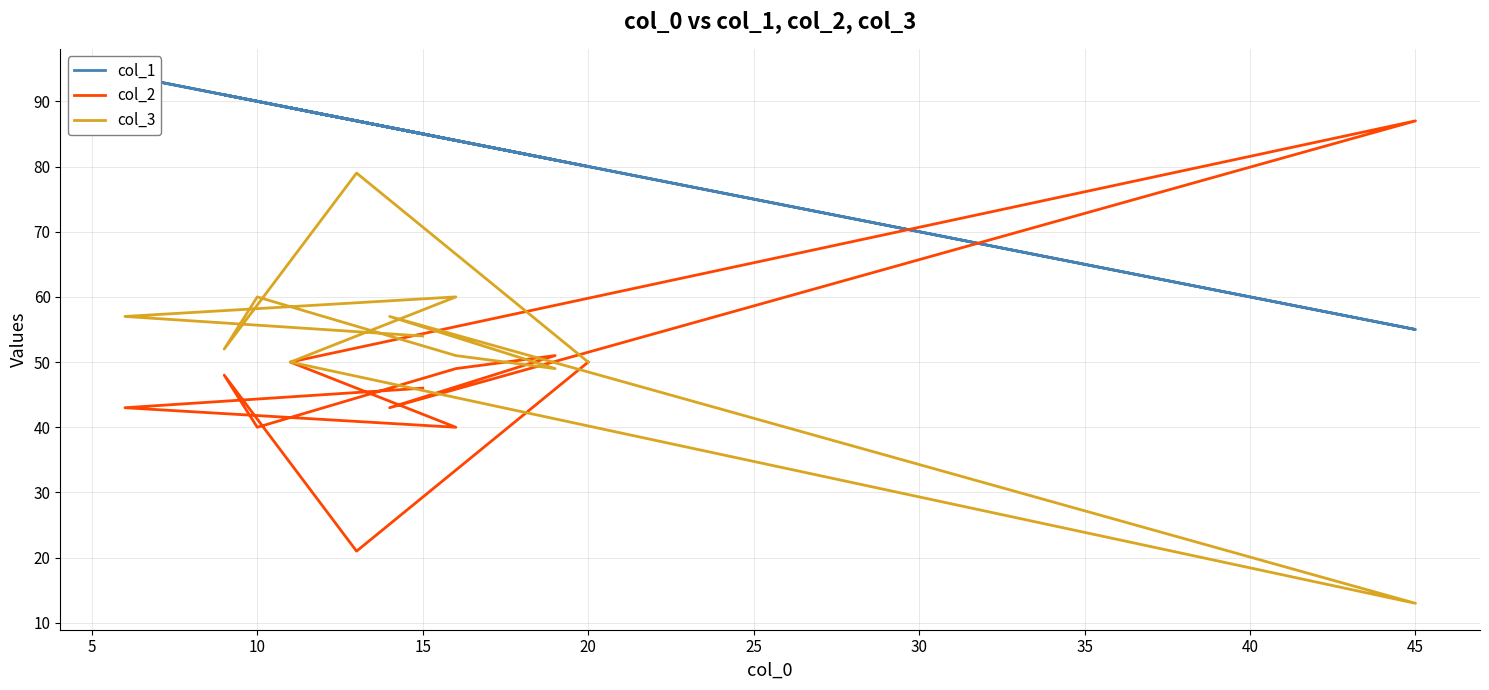

At how many categories does at least one series exceed 61?

12